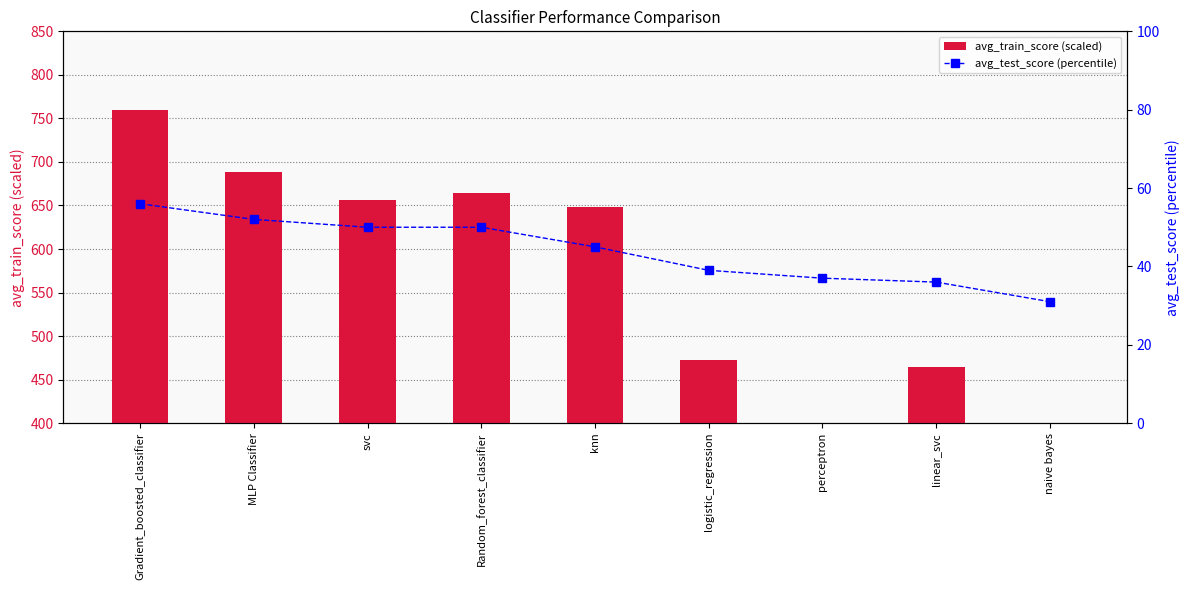

At how many categories does at least one series exceed 450?

7